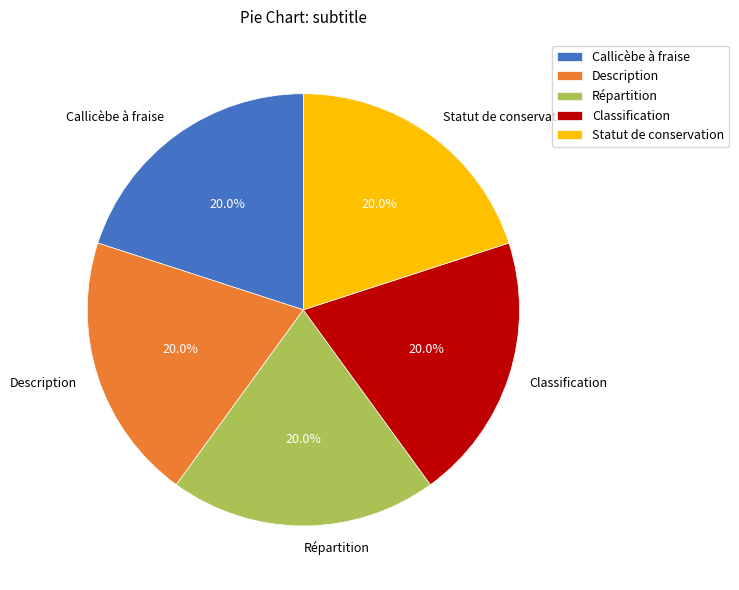

What is the ratio of the value at Callicèbe à fraise to the value at Répartition?

1.0